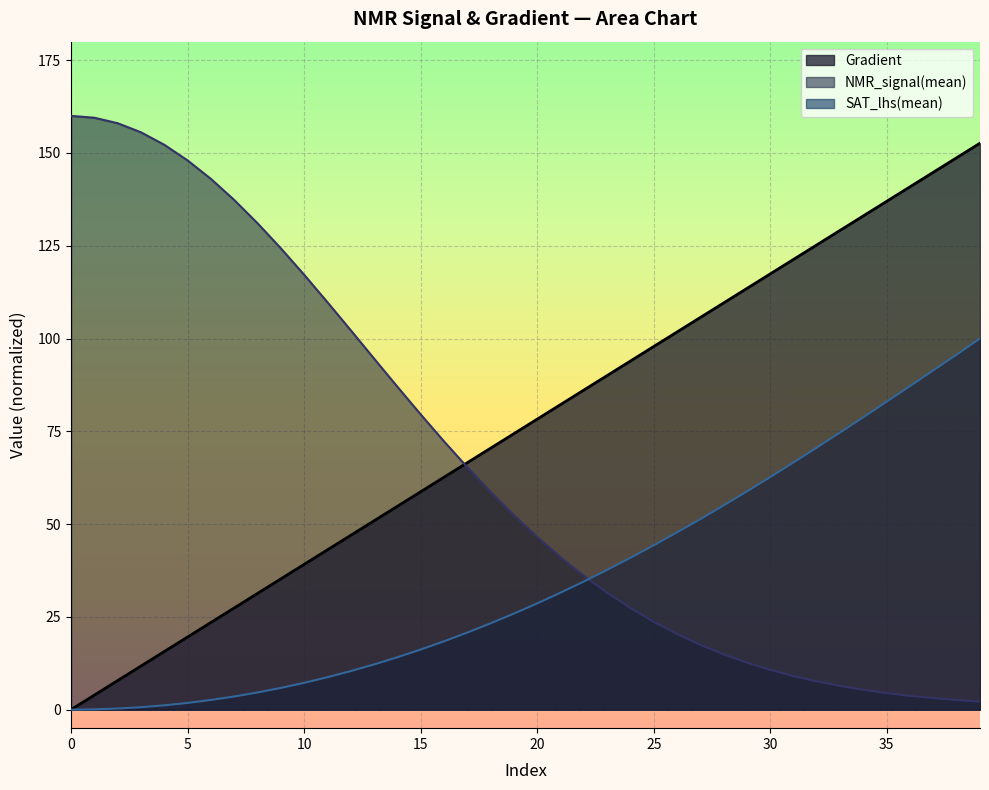

What value does the NMR_signal(mean_norm) series have at 1?

159.5